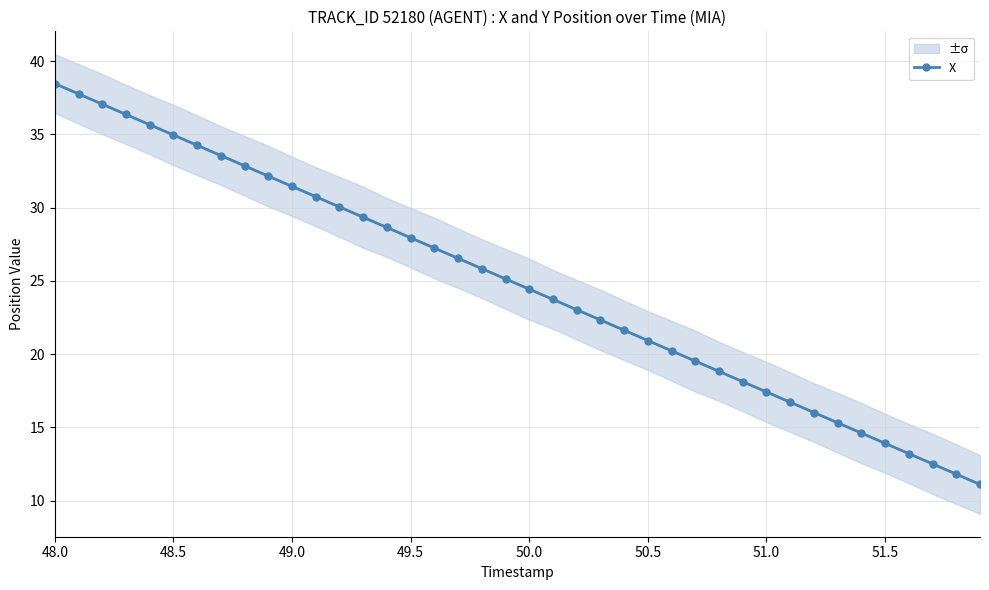

What is the maximum value for X?

38.5